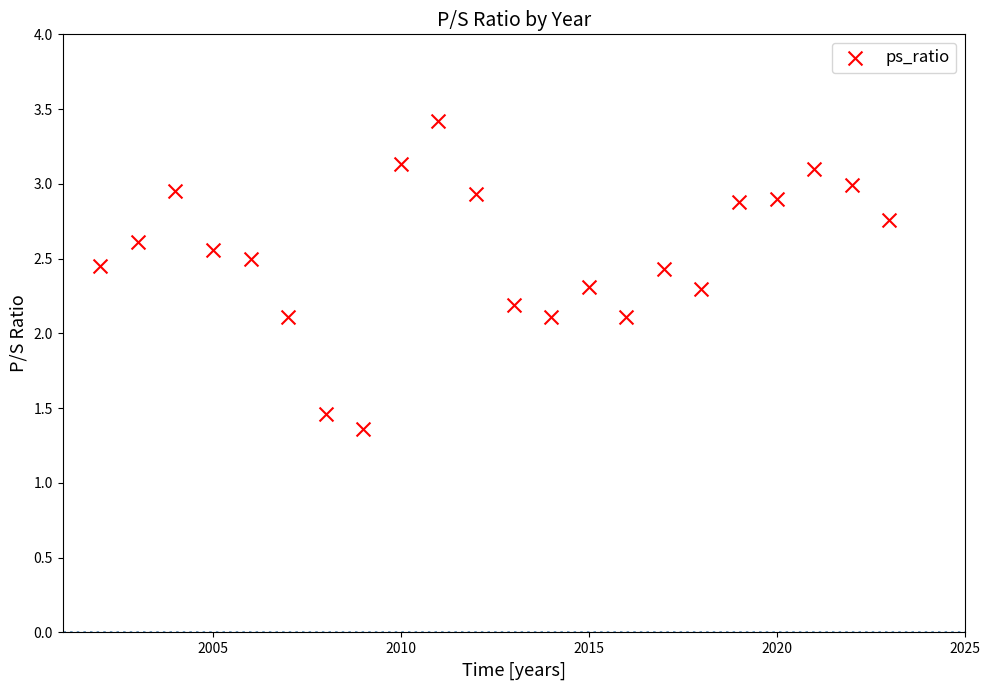

What is the range of Y values (max minus min)?

2.1